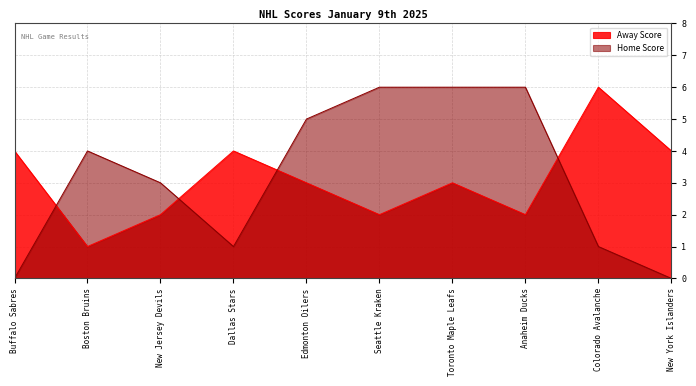

What is the total value across all series at Boston Bruins?

5